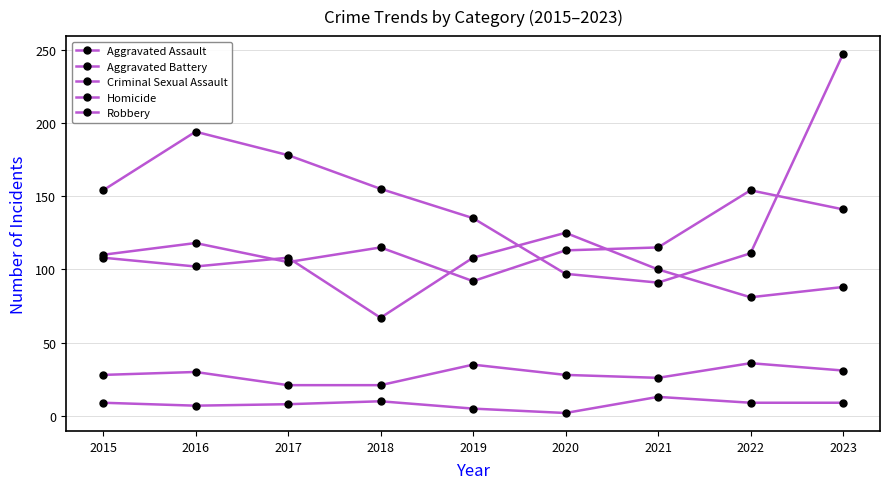

At which category does Aggravated Assault reach its first local peak?

2016